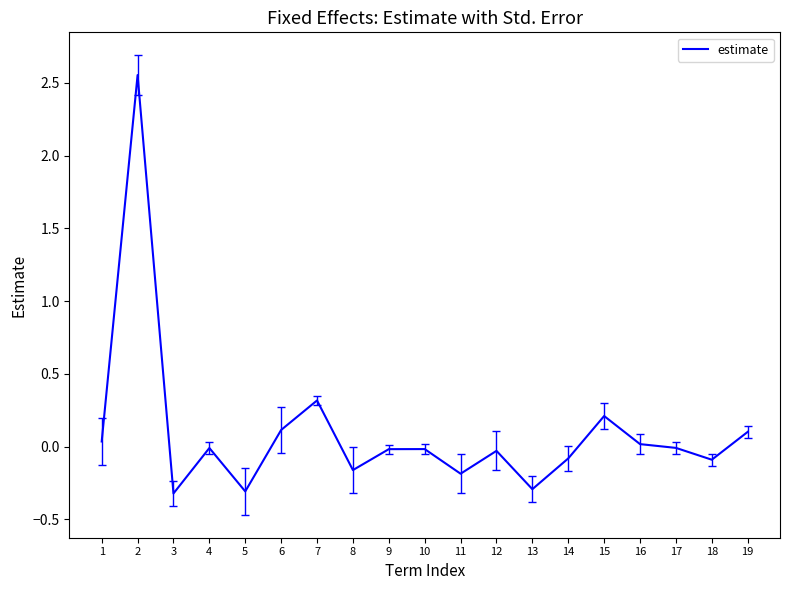

Is it true that the value at 19 is 0.1?

True